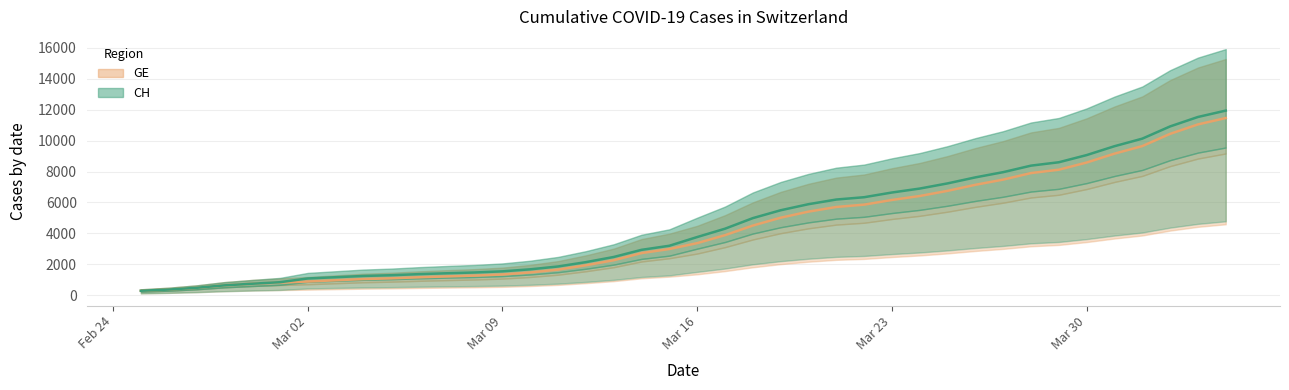

What are all the series names shown in the legend?

CH, GE